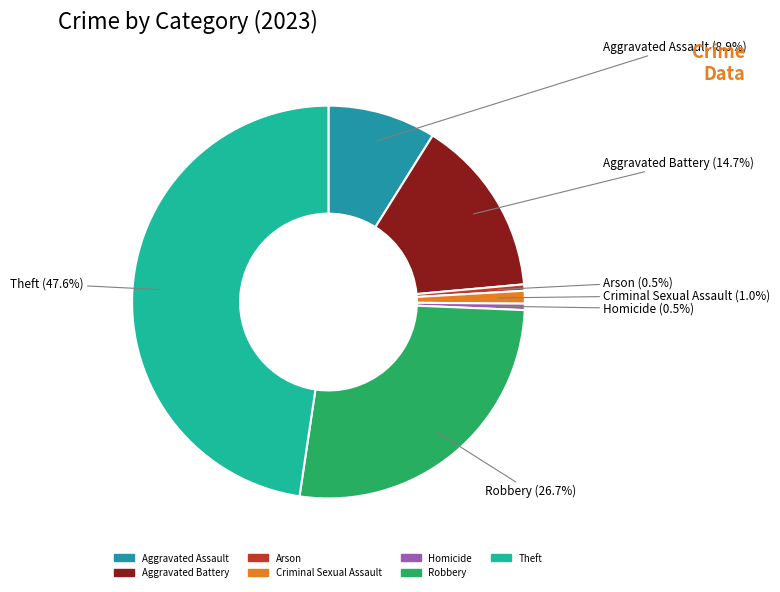

Is the sum of Theft and Arson greater than half?

No